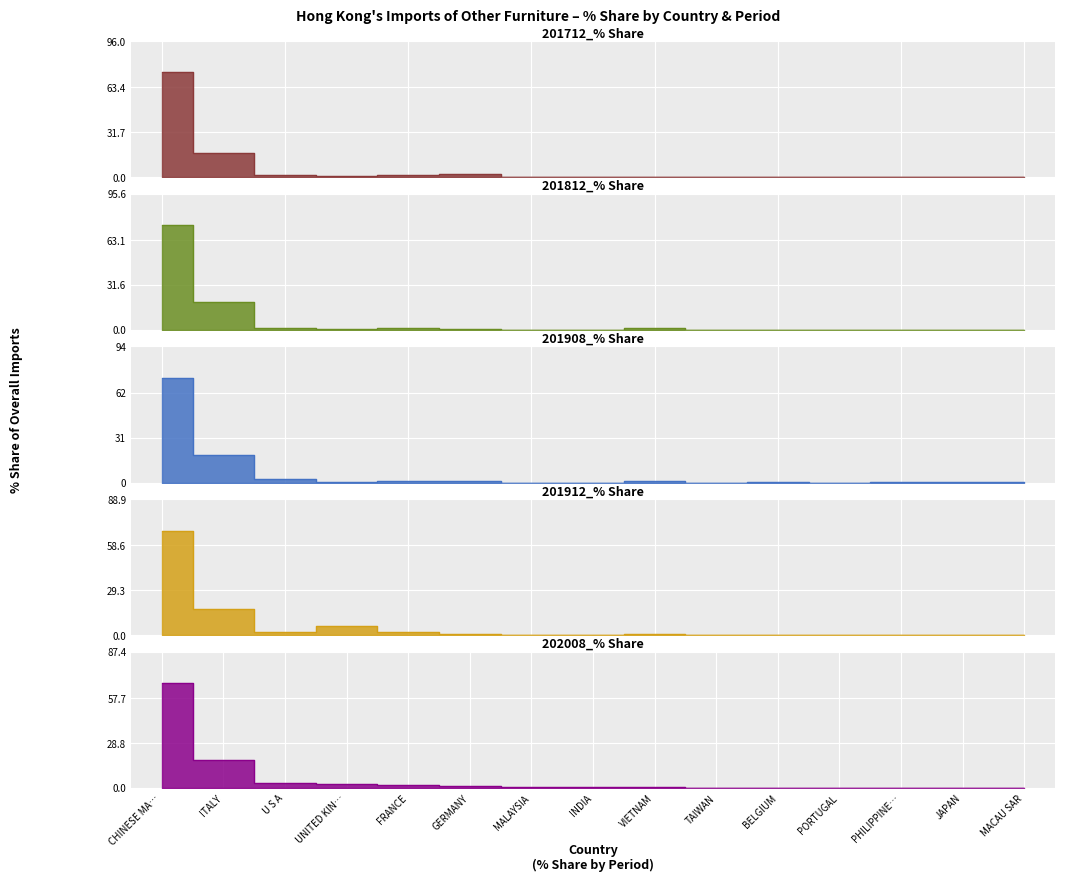

At which label does 201912_% Share reach its minimum?

TAIWAN